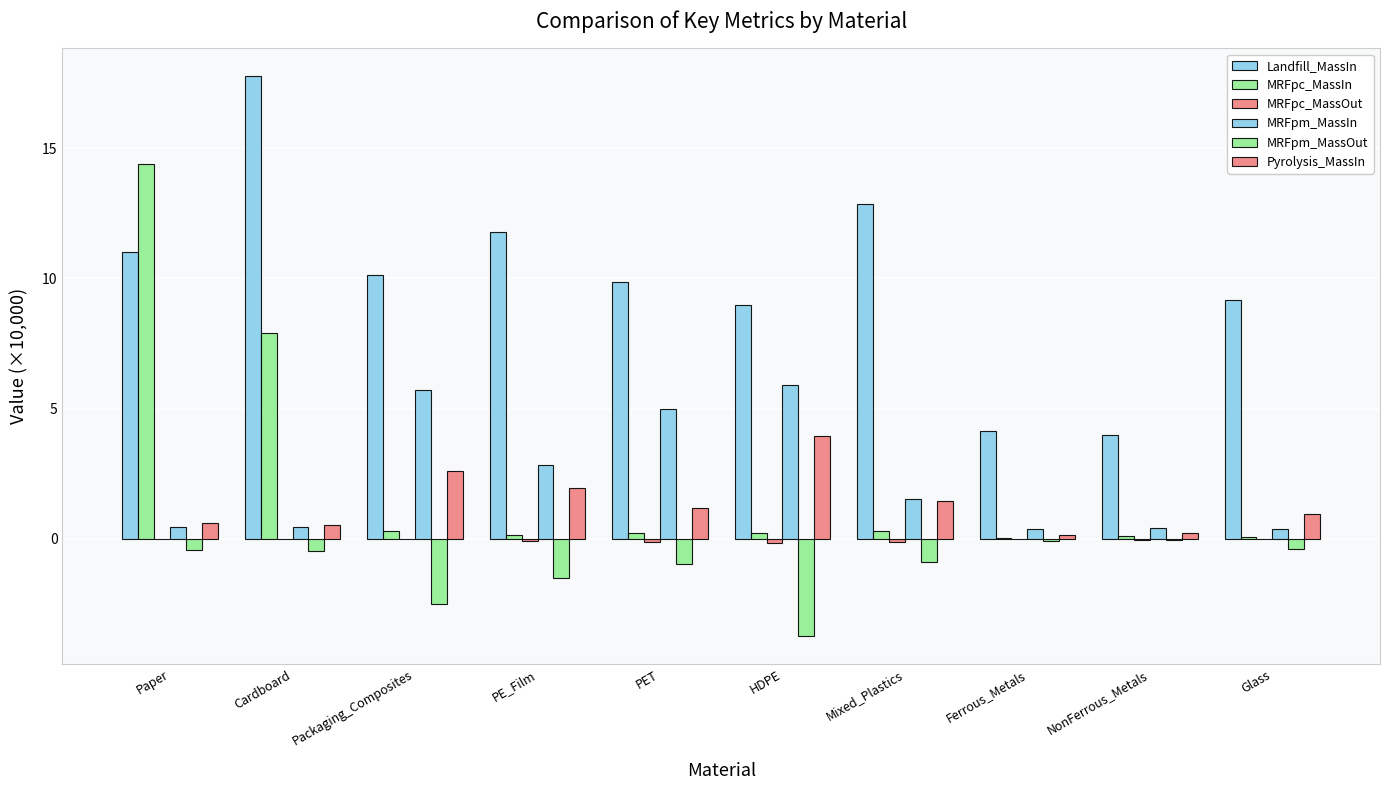

What is the difference between the Pyrolysis_MassIn values at Paper and Ferrous_Metals?

0.4